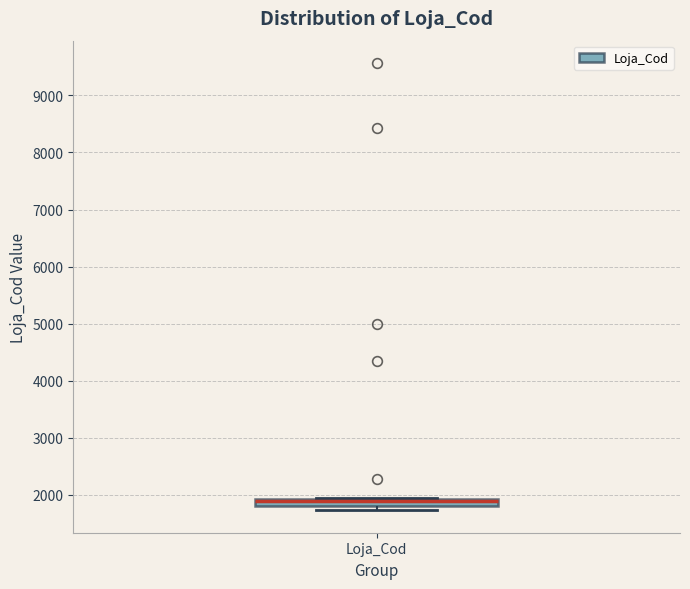

Where is the lower edge of the box for Loja_Cod on the y-axis? The values are not printed on the chart, so give them approximately, as read against the axis.

1800